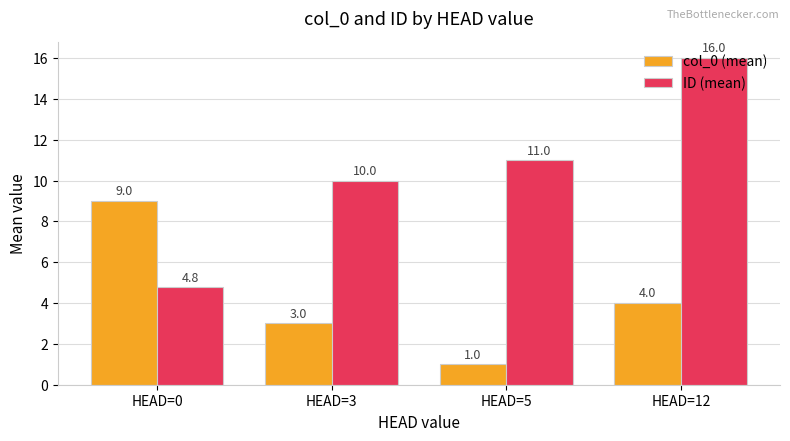

List the series in order of their overall mean, lowest first.

col_0 (mean), ID (mean)